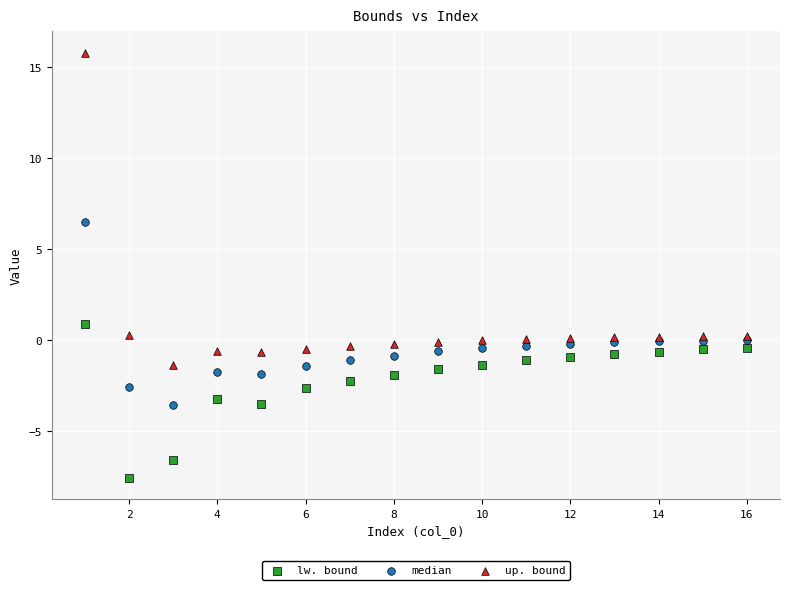

Which series contains the lowest Y value?

lw. bound